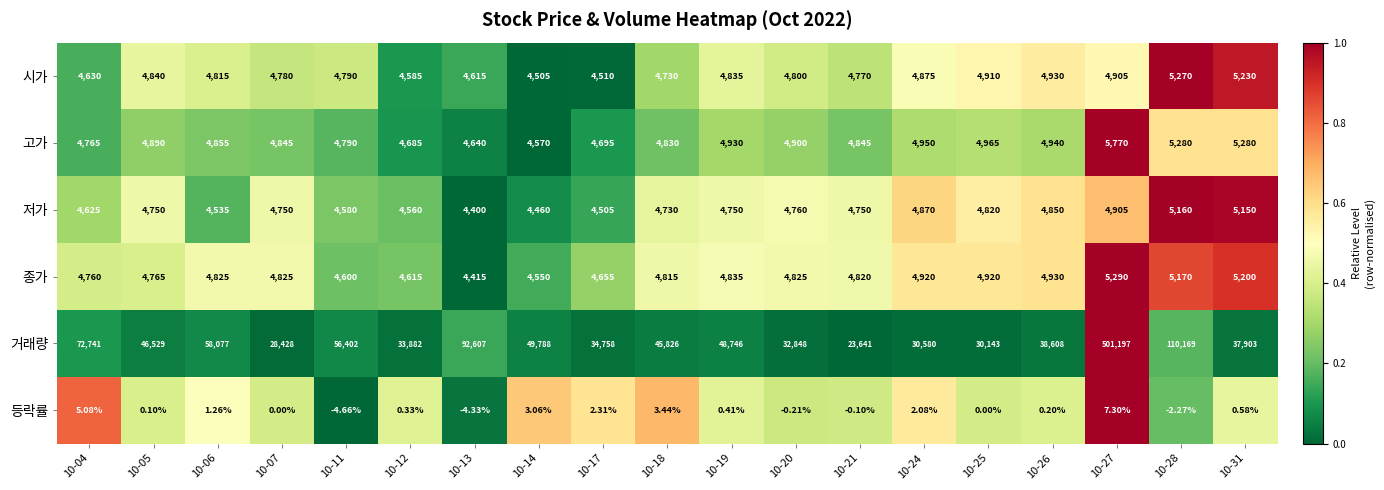

Rank the series by their maximum value, from lowest to highest.

등락률, 저가, 시가, 종가, 고가, 거래량